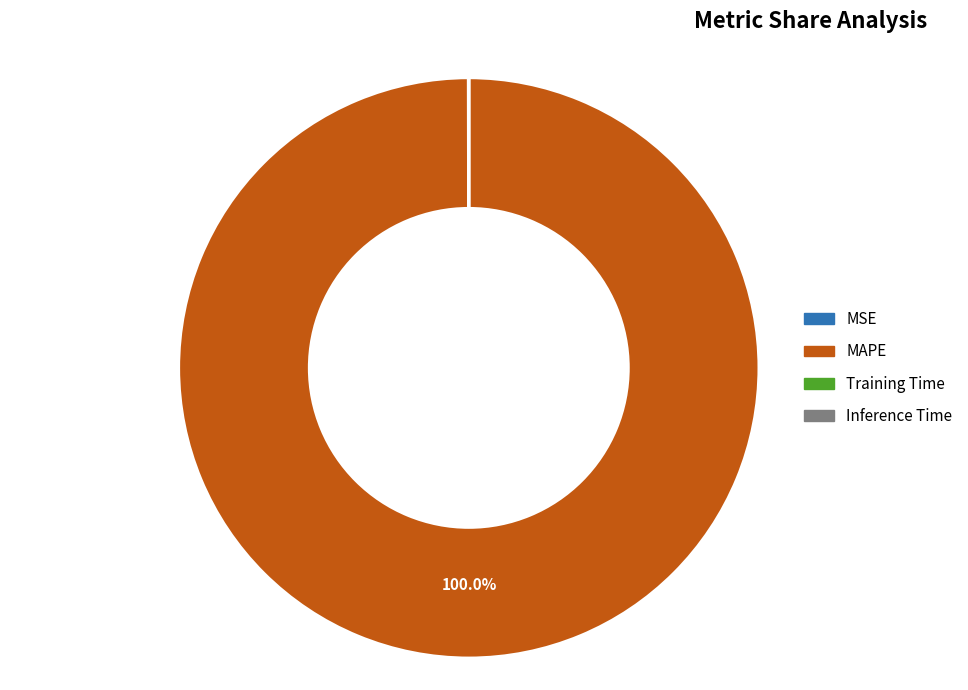

Which category has the biggest portion of the pie?

MAPE